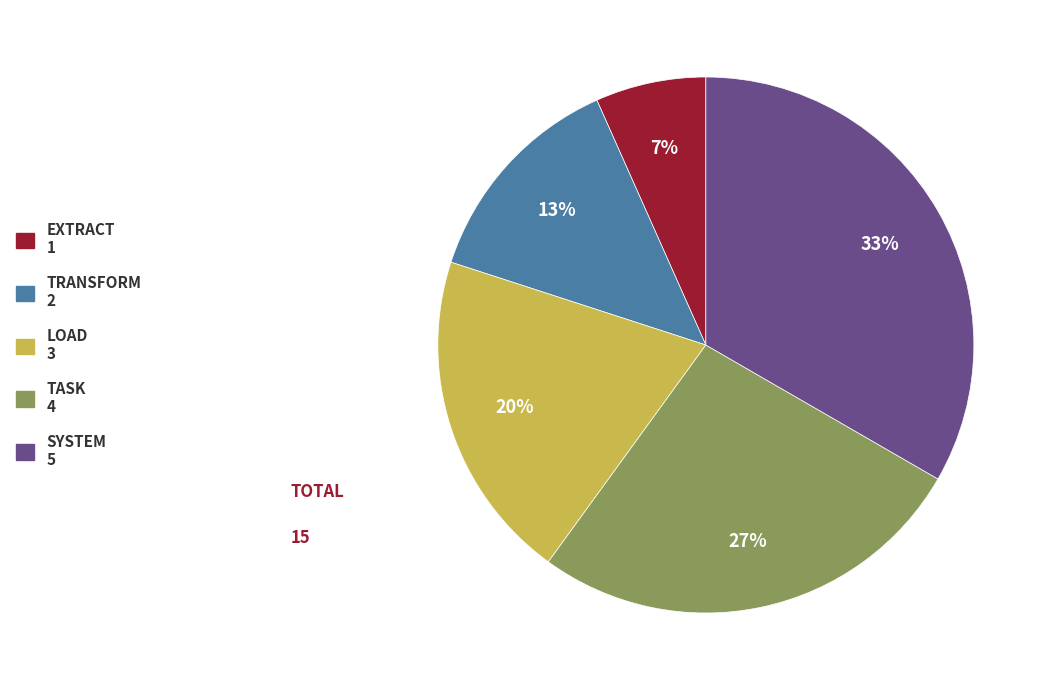

Does any single category account for the majority?

No